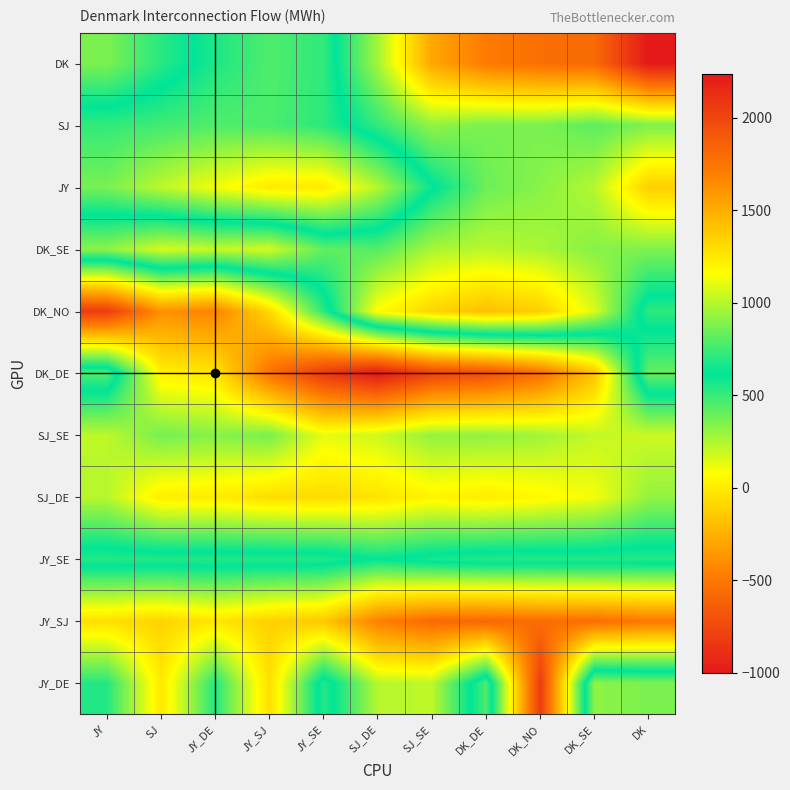

What is the spread (max minus min) of values at DK_SE?

2353